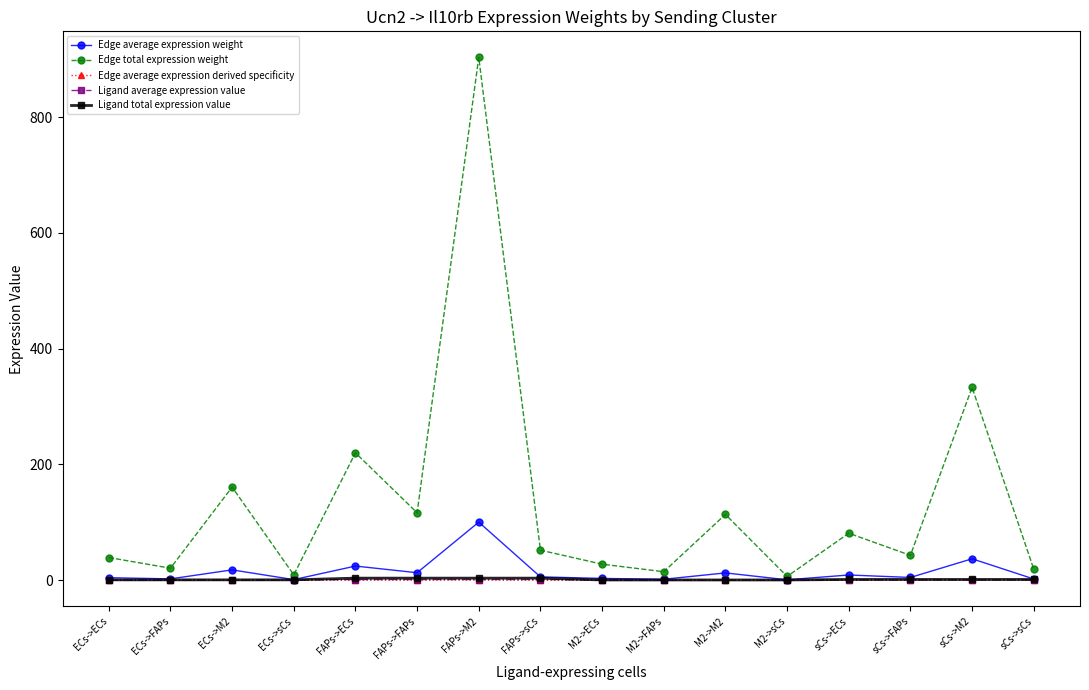

What is the difference between the highest and lowest values at ECs->sCs?

9.2